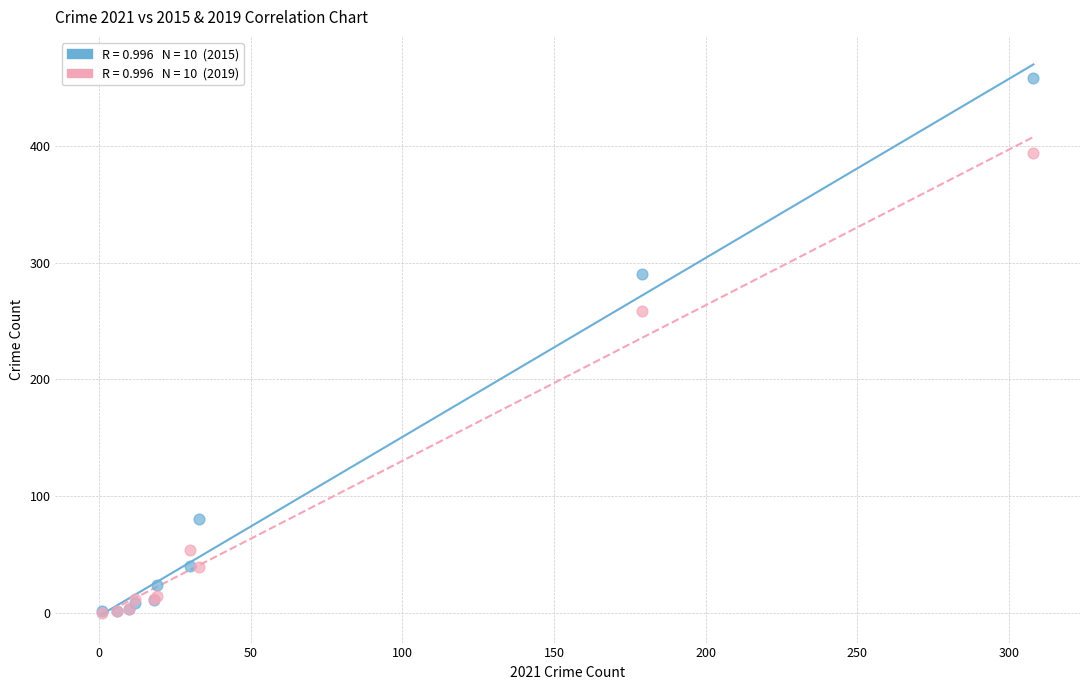

Across all series, what Y value is closest to 229?

259